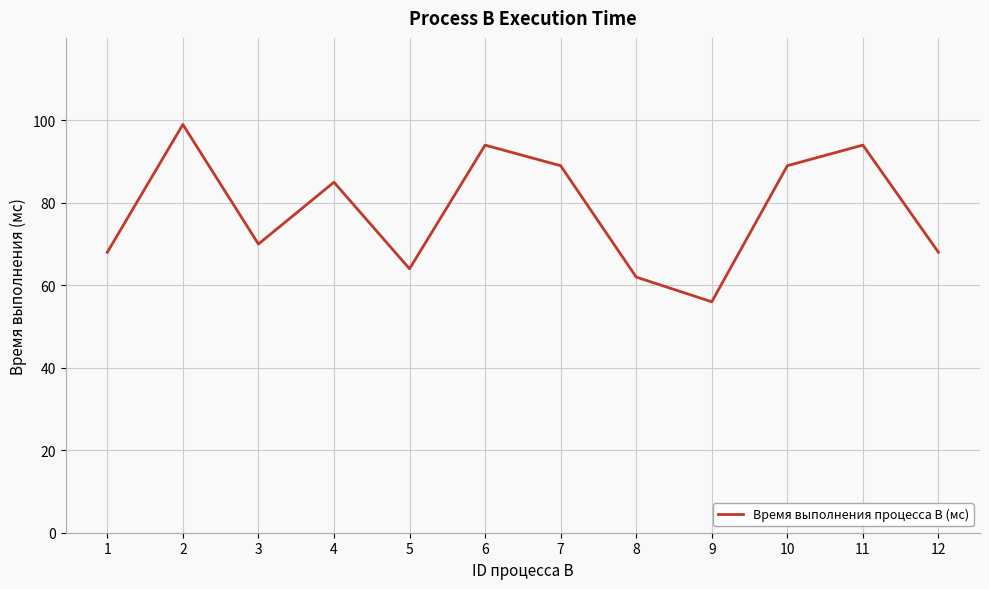

What value does the data have at 12?

68